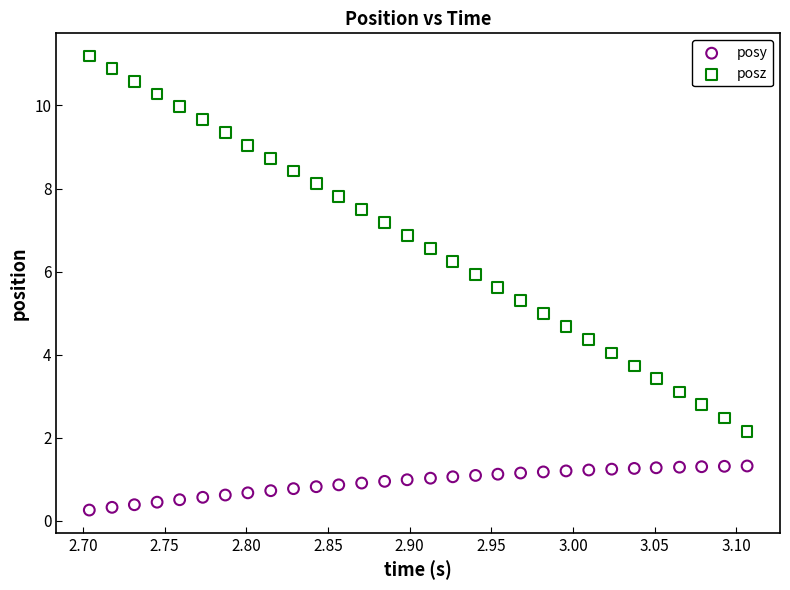

Which series has the widest spread of Y values?

posz